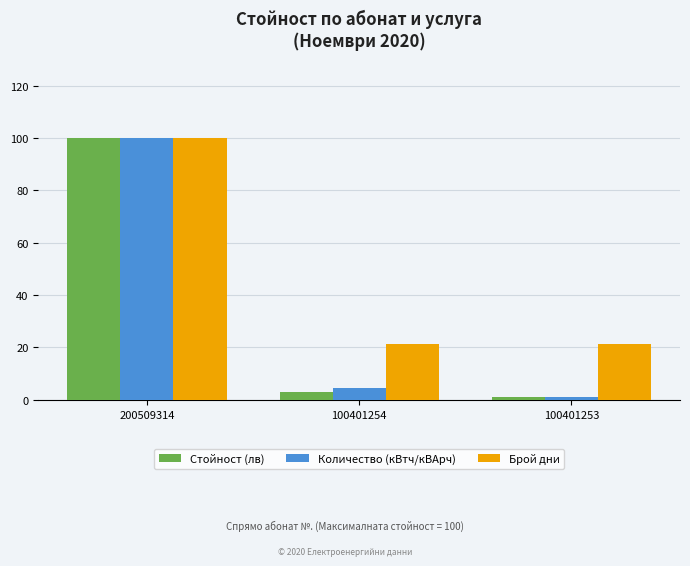

The Стойност (лв) series shows 100.0 at 200509314. True or false?

True